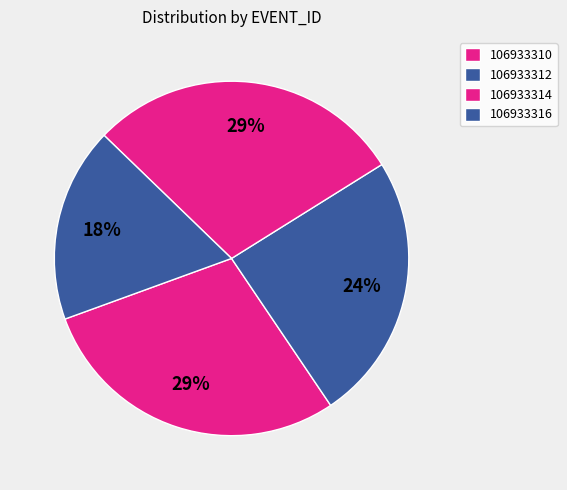

Count the number of slices in the pie.

4